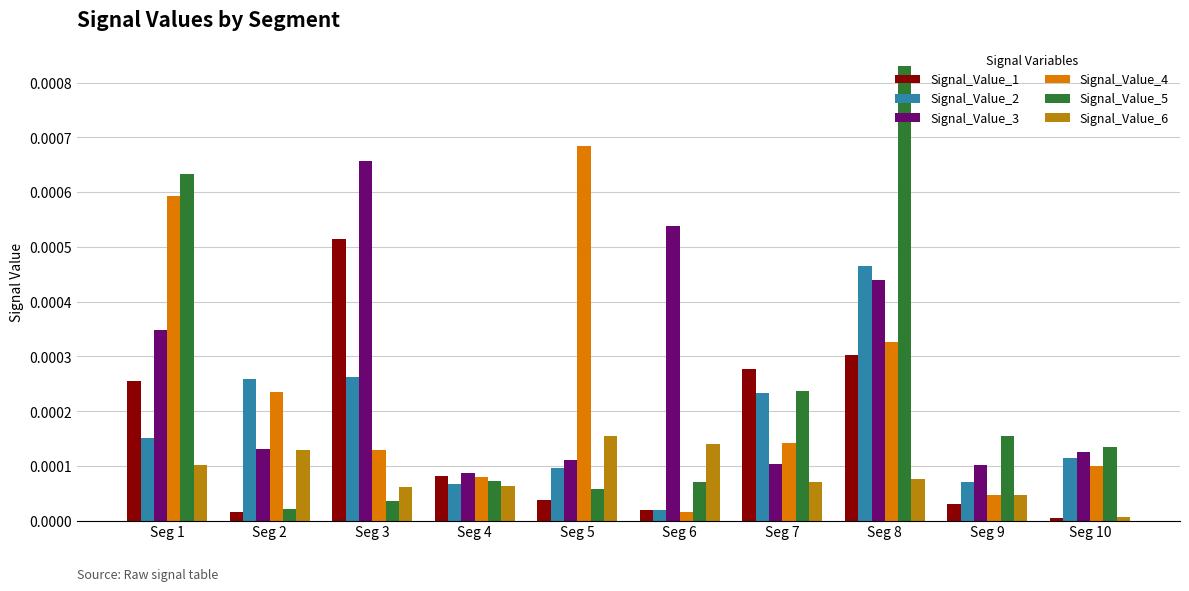

Which series has the widest spread of values?

Signal_Value_5